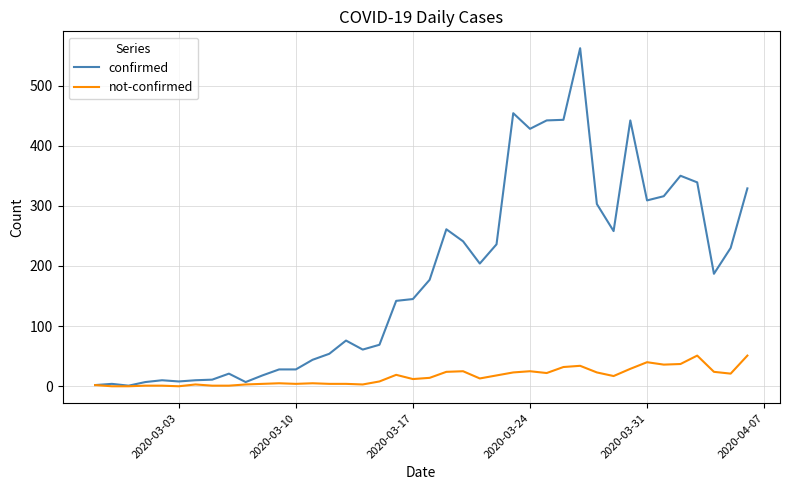

What is the greatest value displayed?

562